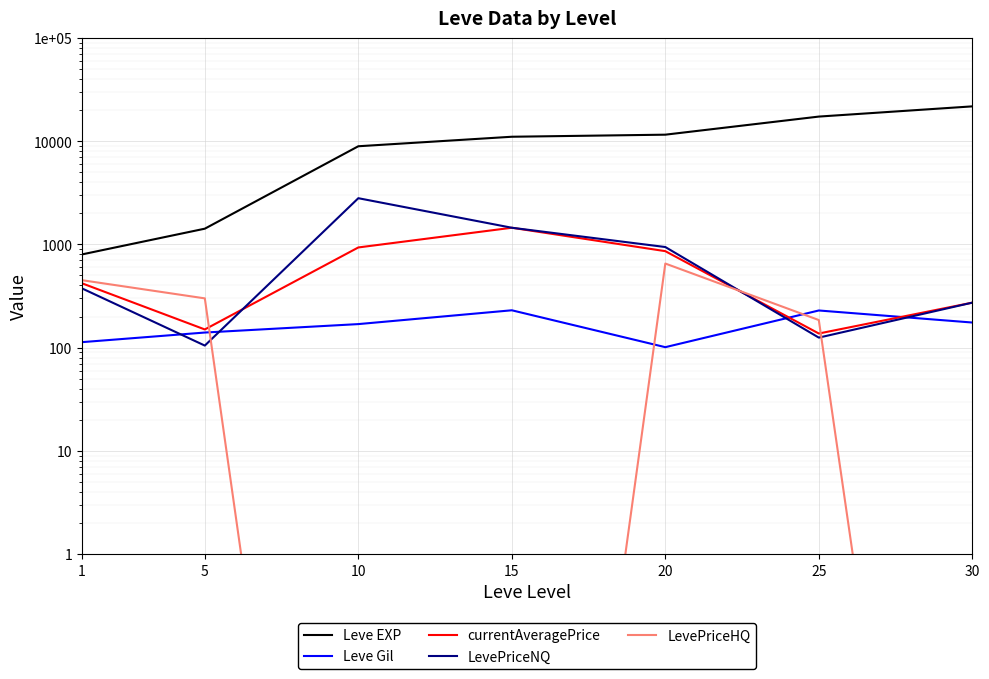

How many lines are shown in the chart?

5